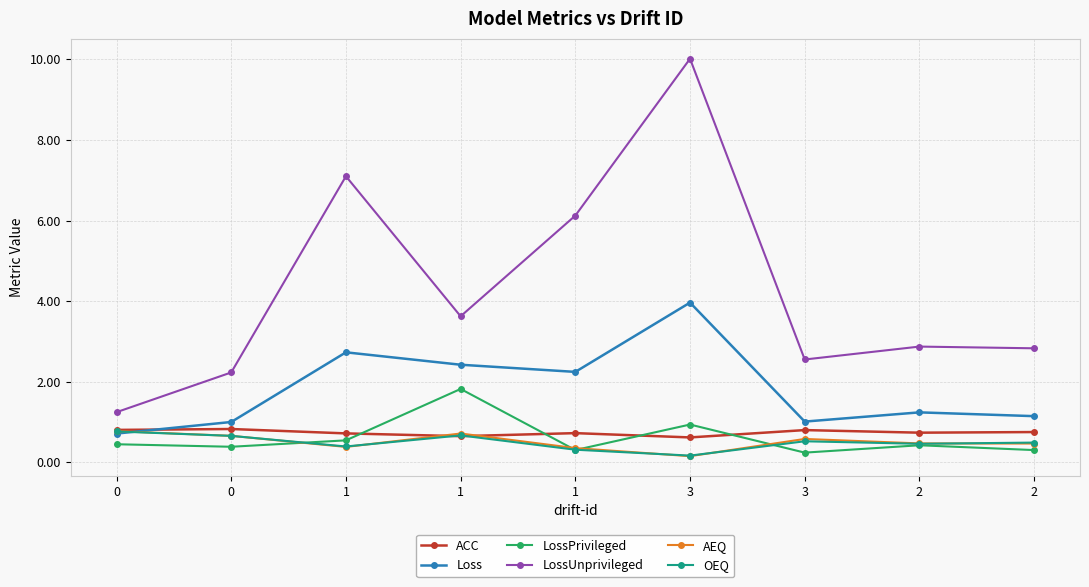

Where do OEQ and LossPrivileged first cross each other?

0 and 1